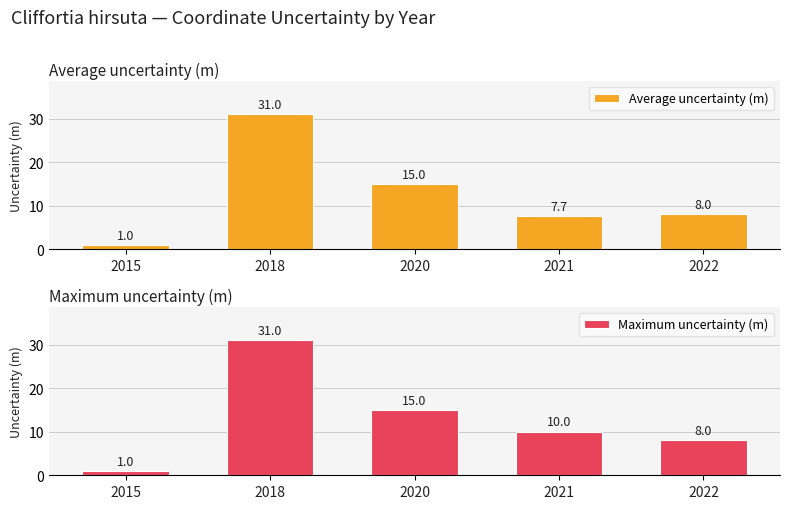

Reading left to right, extract all data points from this chart.

Average uncertainty (m): 2015=1.0	2018=31.0	2020=15.0	2021=7.7	2022=8.0
Maximum uncertainty (m): 2015=1.0	2018=31.0	2020=15.0	2021=10.0	2022=8.0